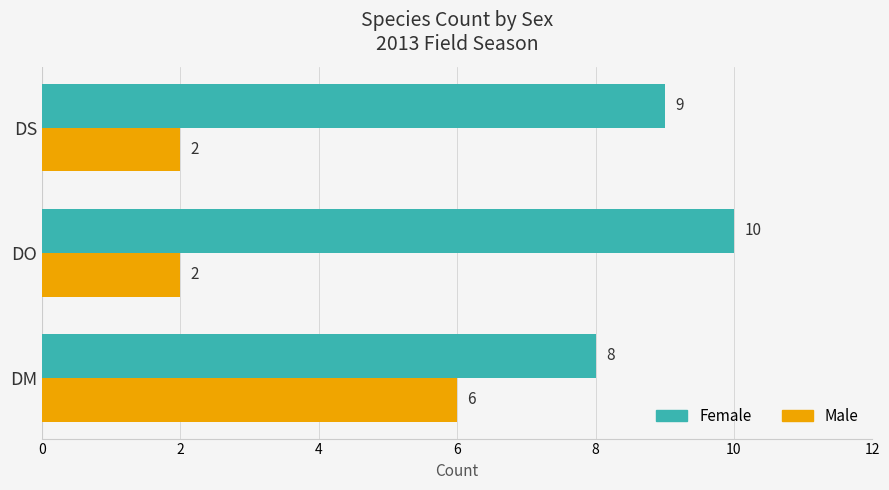

What is the difference between the highest and lowest values at DO?

8